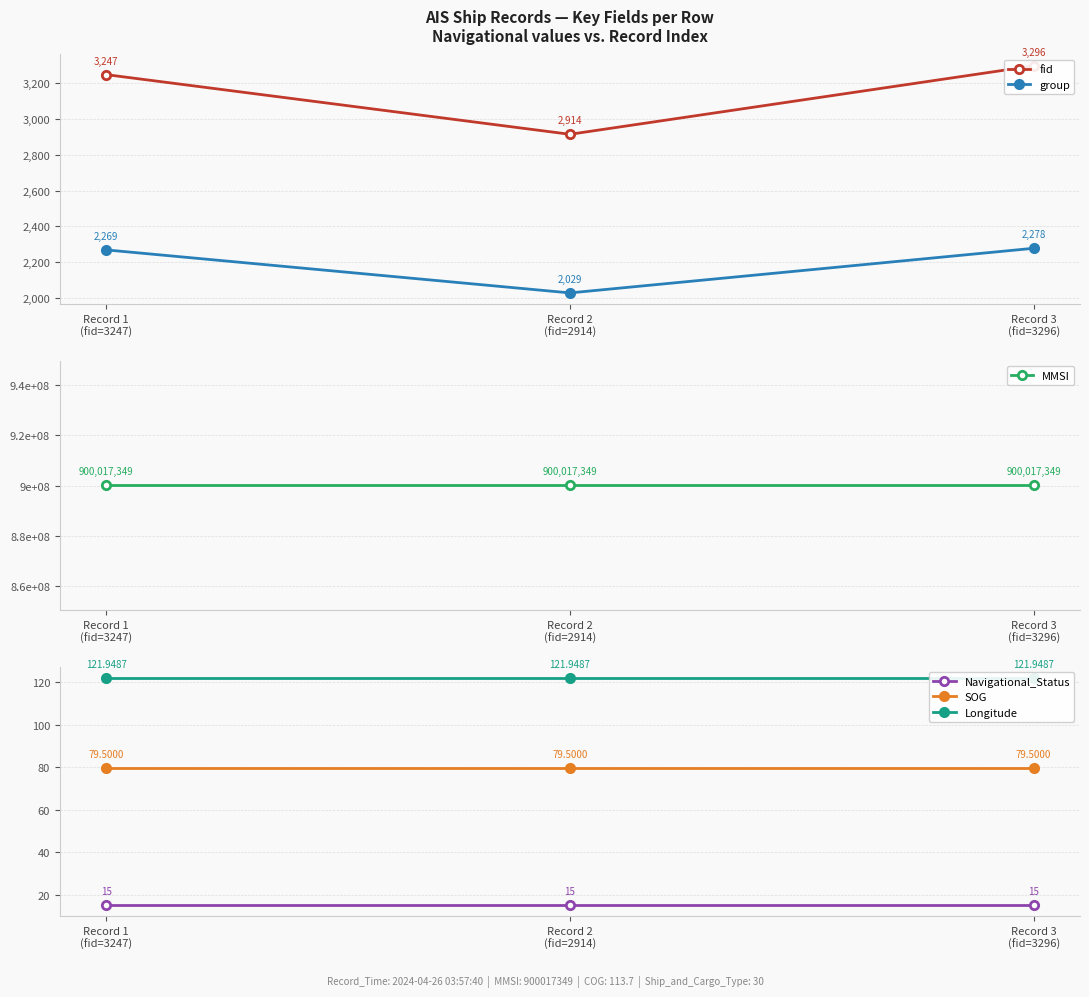

How many lines are shown in the chart?

6